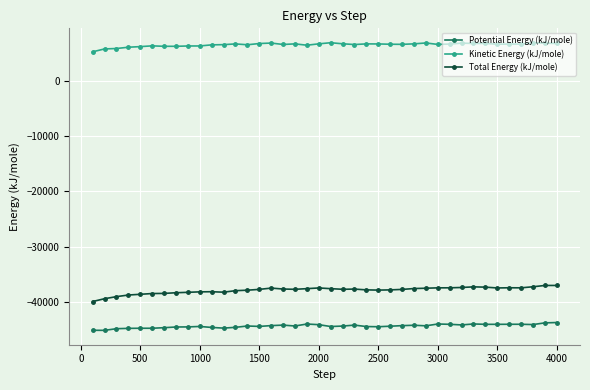

Is this an area chart (filled region under the line)?

No